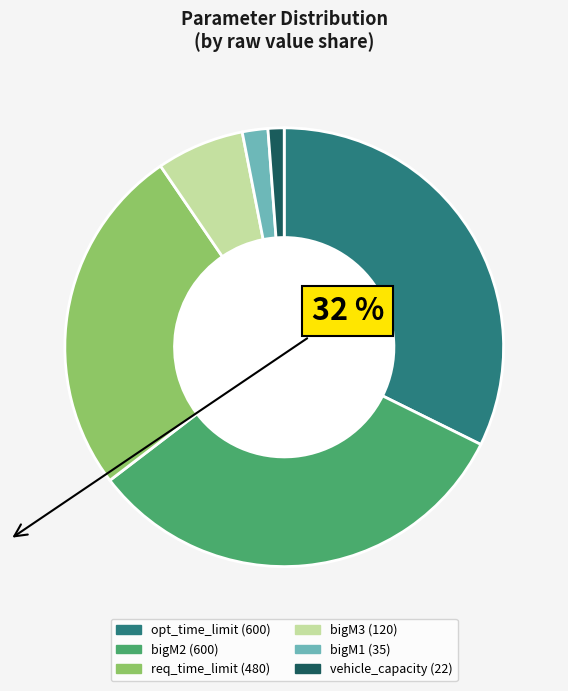

Is there any slice that represents more than half of the pie?

No